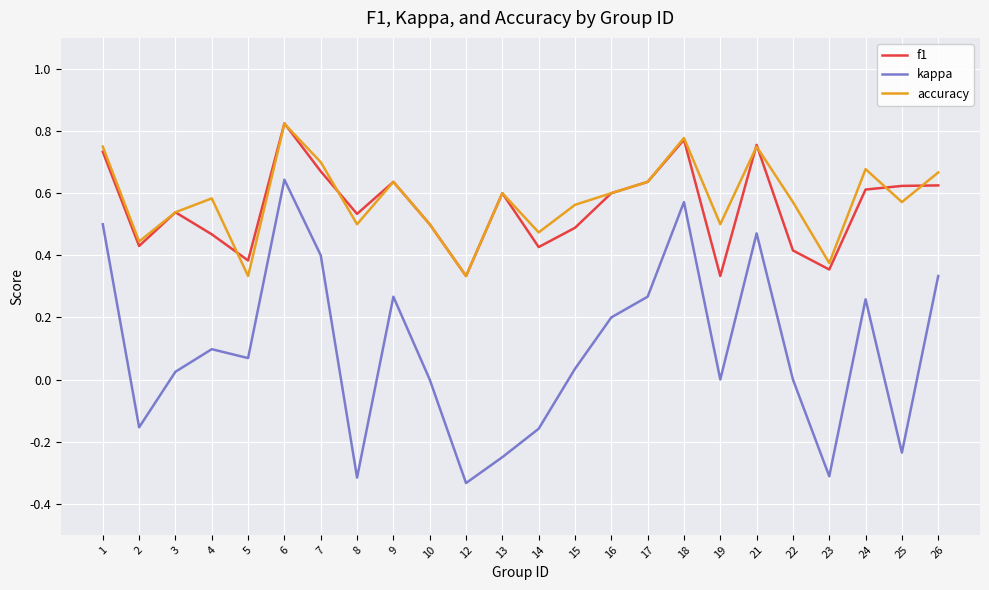

True or false: kappa and accuracy intersect in this chart.

False